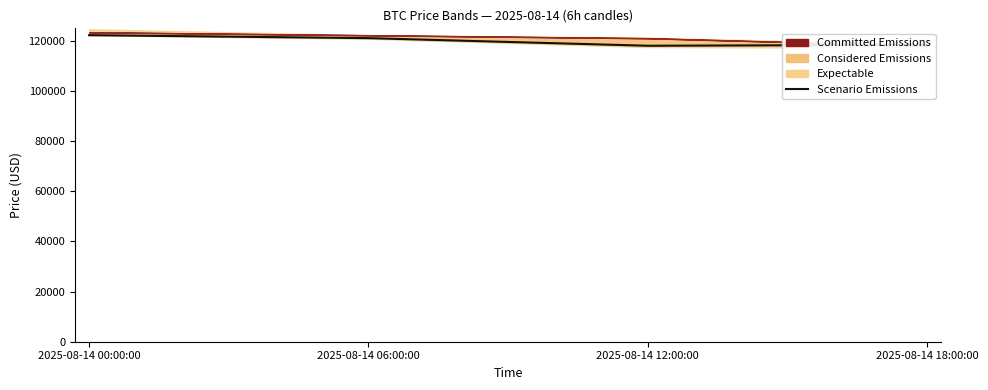

Does the chart display data point markers on the line(s)?

No